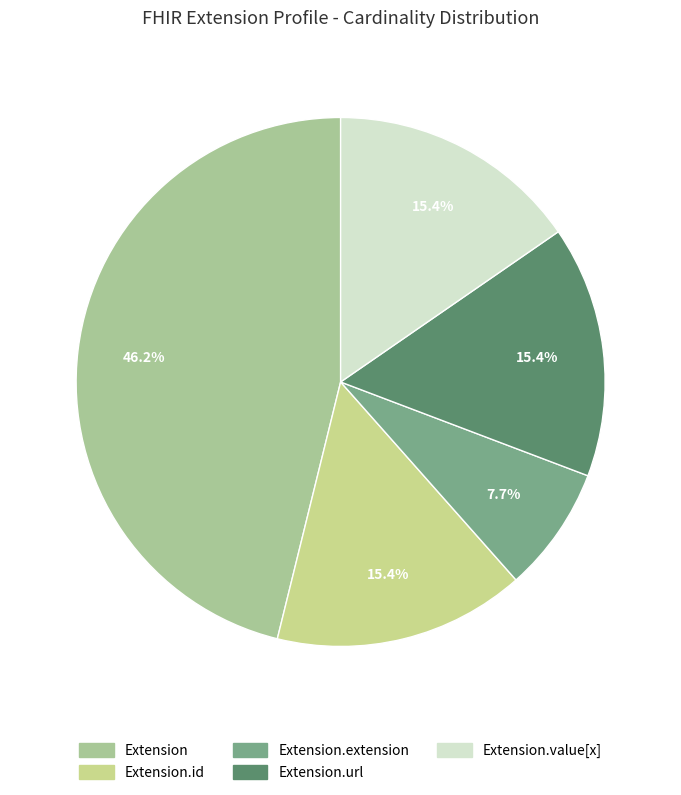

How many segments does this pie chart have?

5